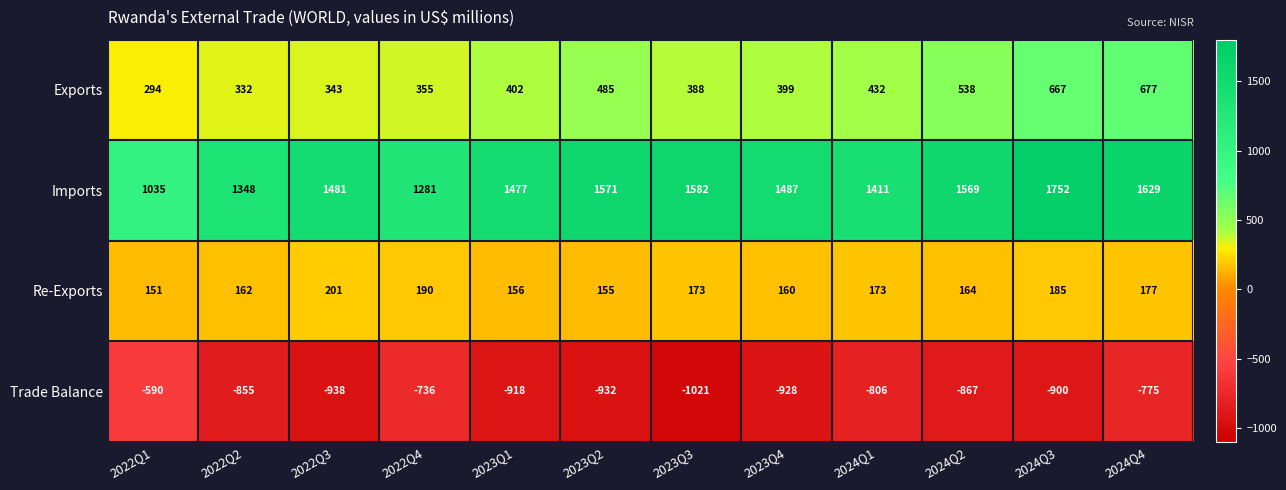

Where does the Trade Balance series first go above -867?

2022Q1